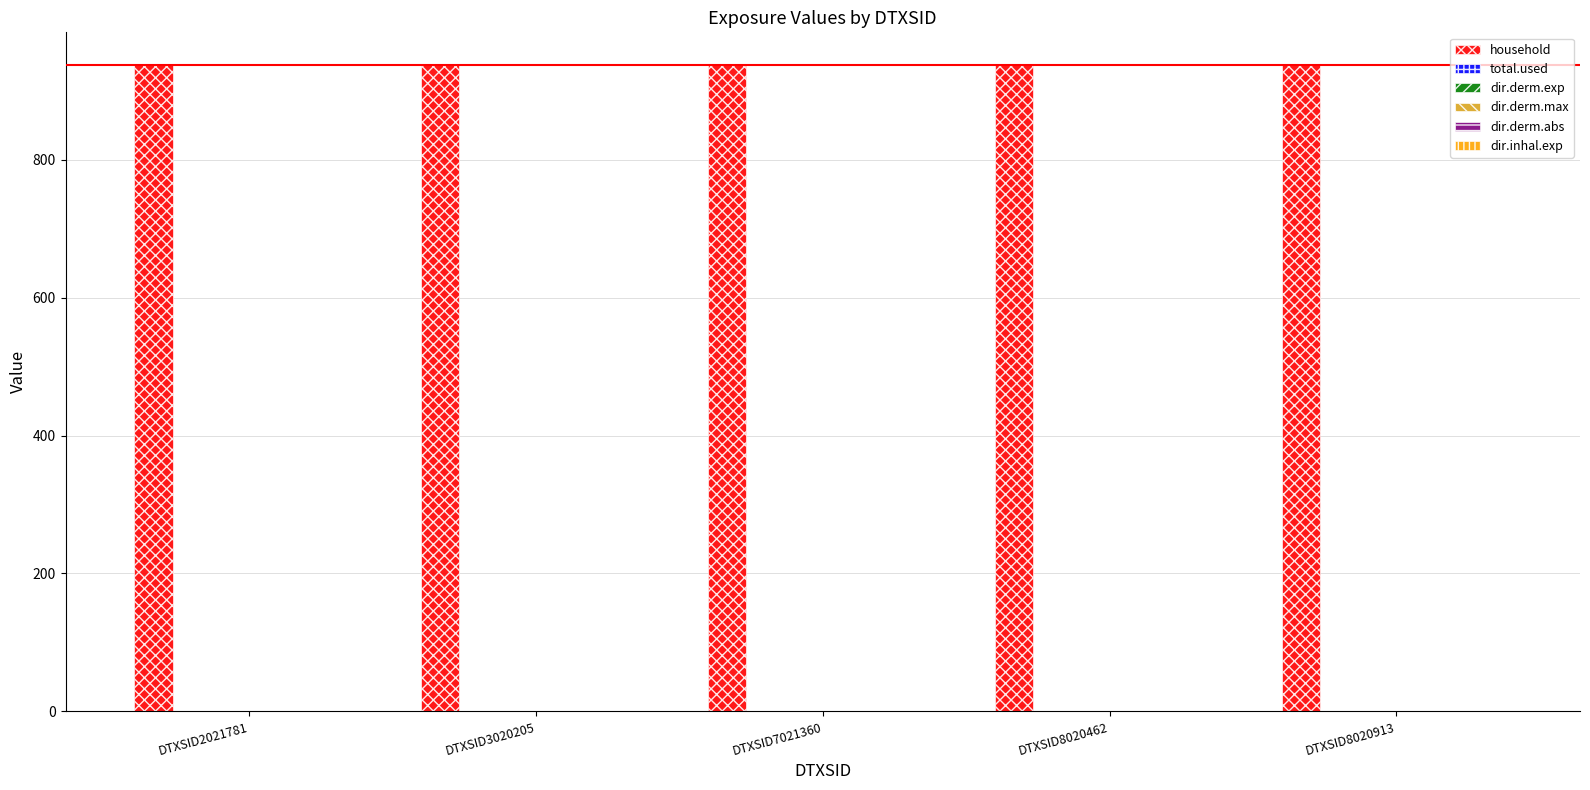

List the series in order of their peak value, lowest first.

total.used, dir.derm.exp, dir.derm.max, dir.derm.abs, dir.inhal.exp, household